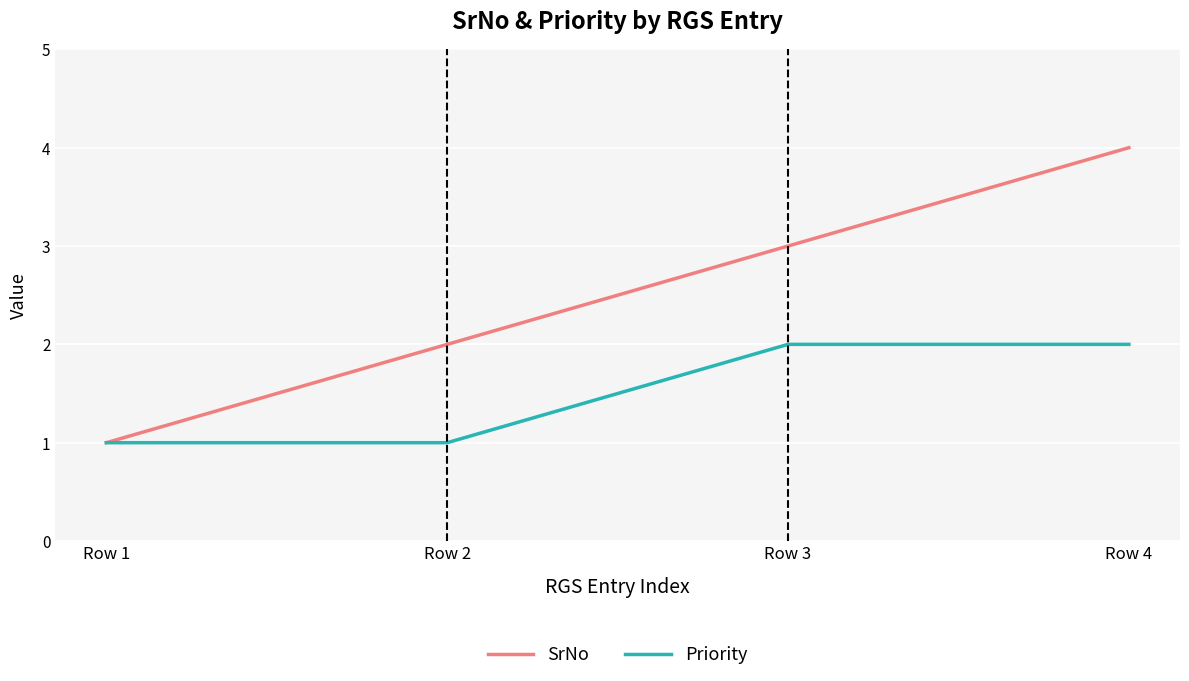

What are all the series names shown in the legend?

SrNo, Priority